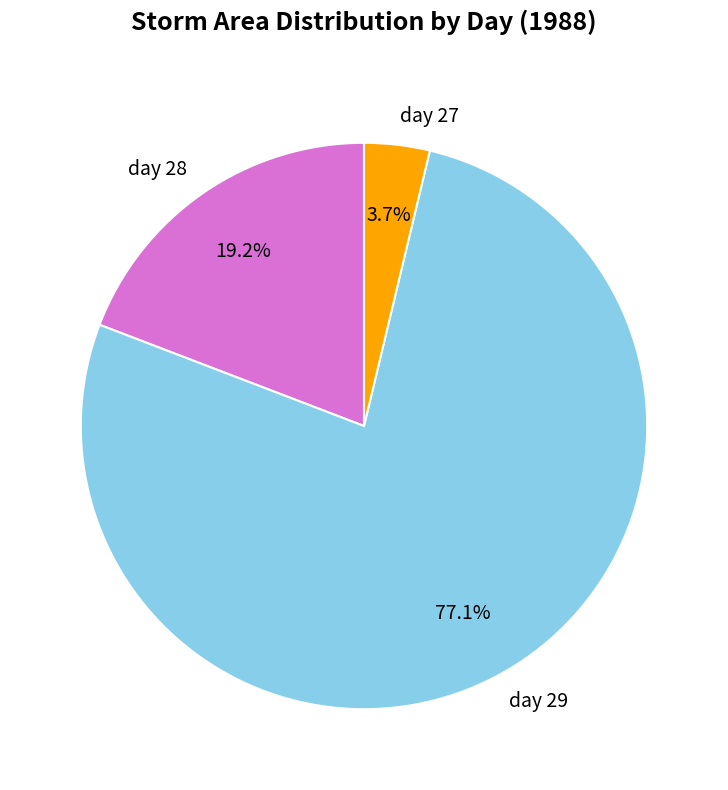

Is it true that day 29 is 77% of the pie?

True